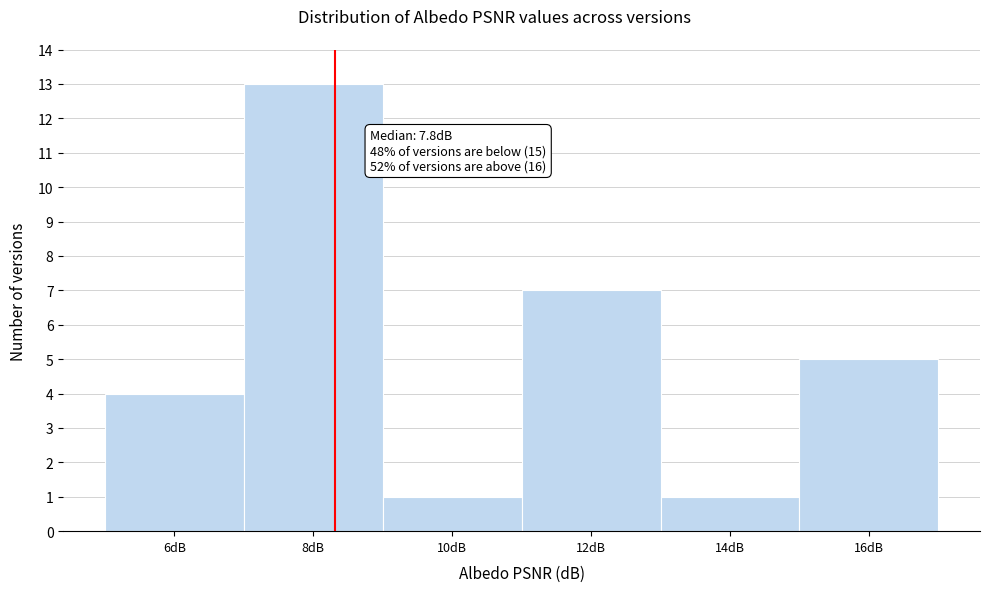

Reading left to right, list all the values displayed in this chart.

6dB=4	8dB=13	10dB=1	12dB=7	14dB=1	16dB=5